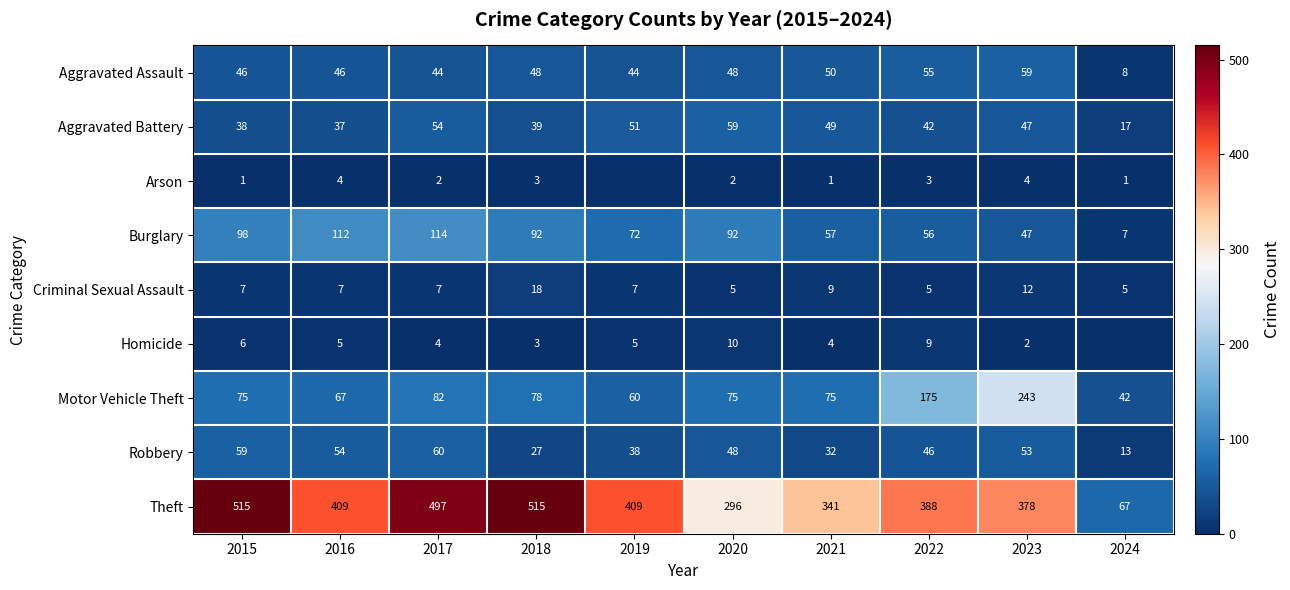

Which category has the lowest value in the Motor Vehicle Theft series?

2024